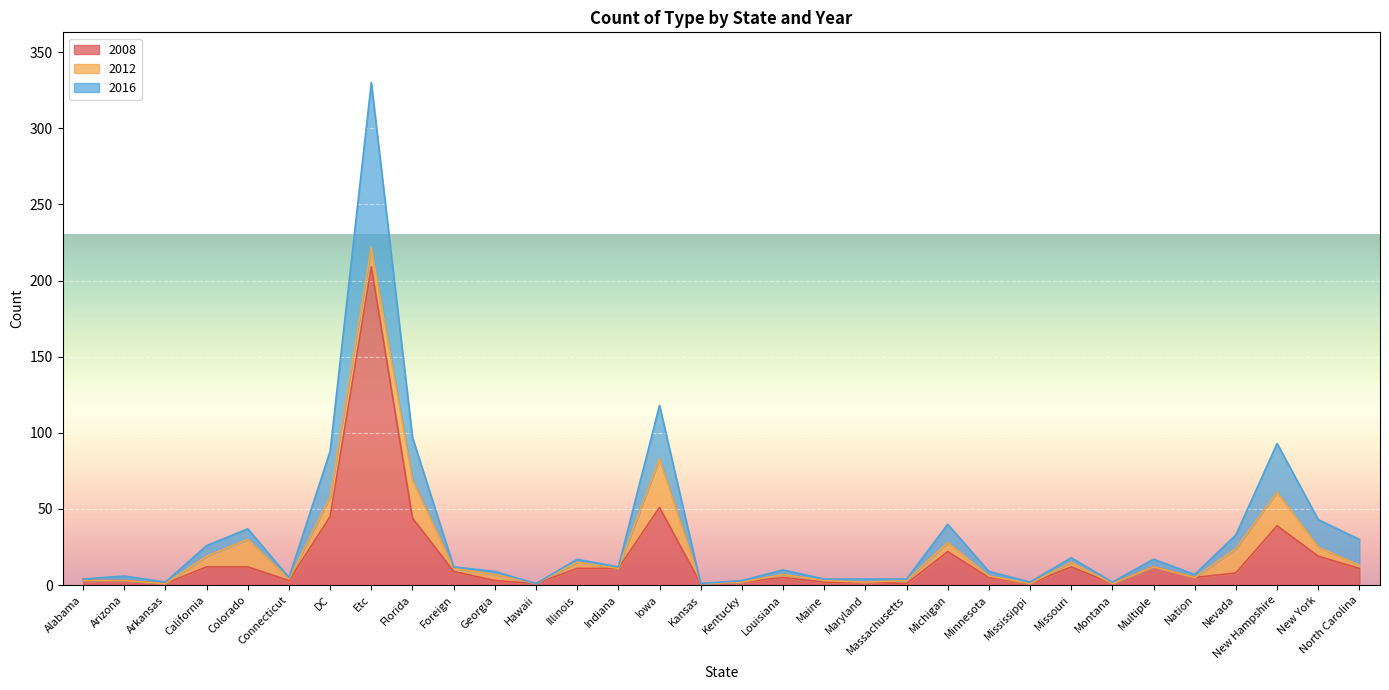

Which category has the lowest value in the 2016 series?

Hawaii